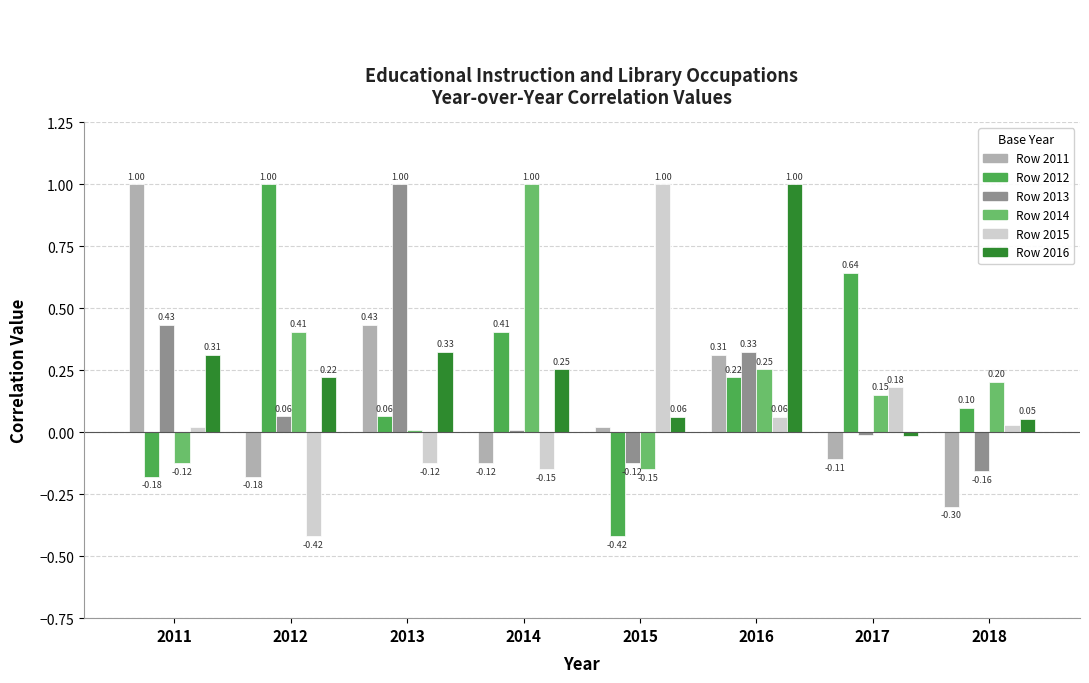

What is the total value across all series at 2017?

0.8